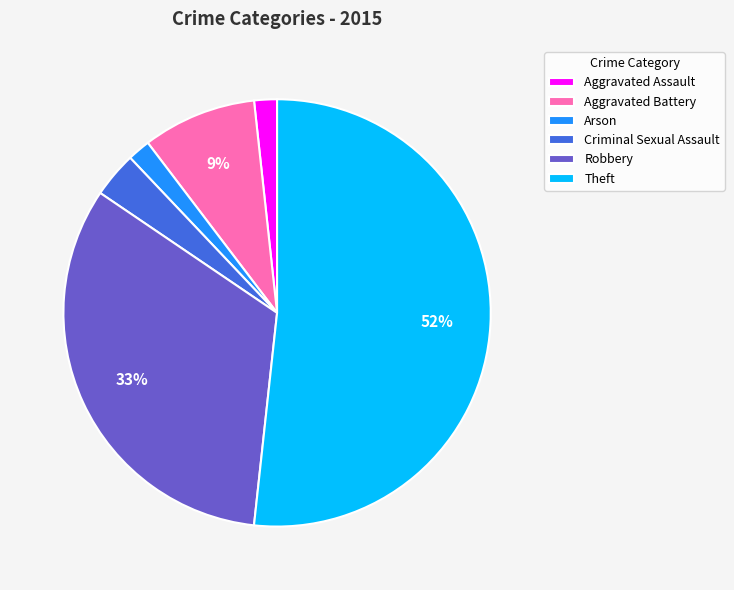

To the nearest percent, what is the difference between the largest and smallest slice percentages?

50%